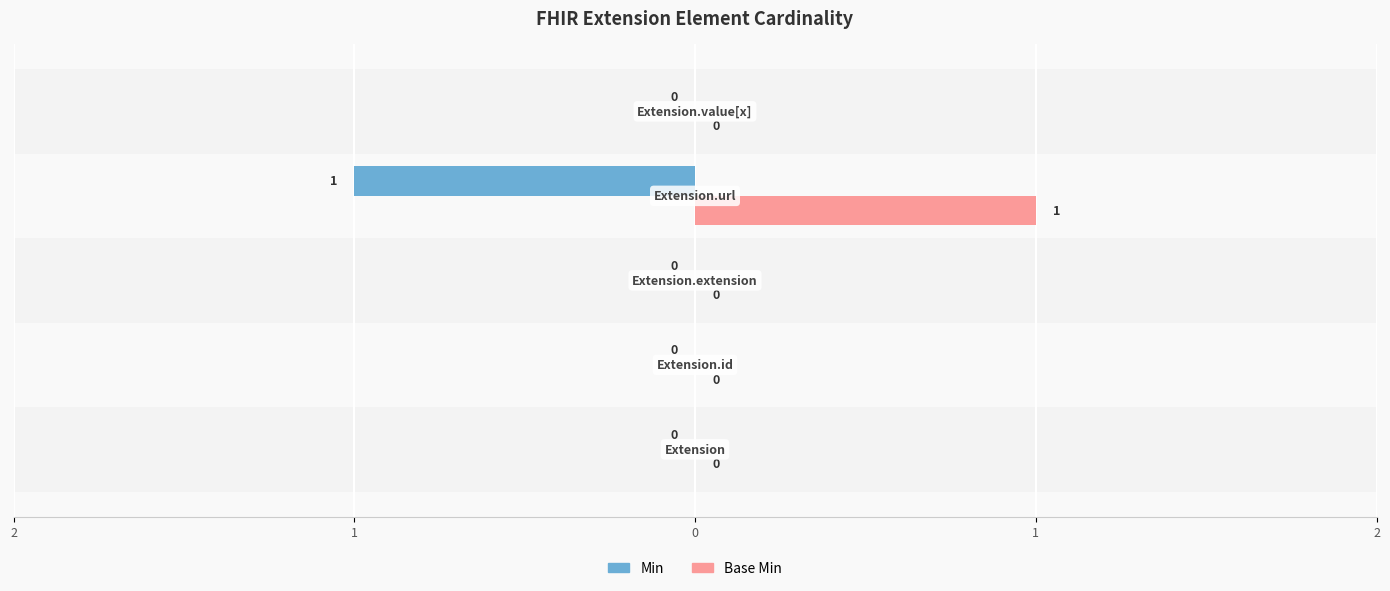

How many positive values does the Base Min series have?

1